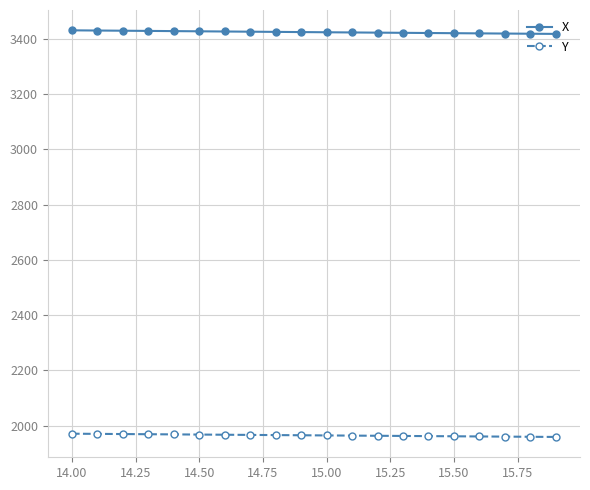

What is the average value of the X series?

3423.4